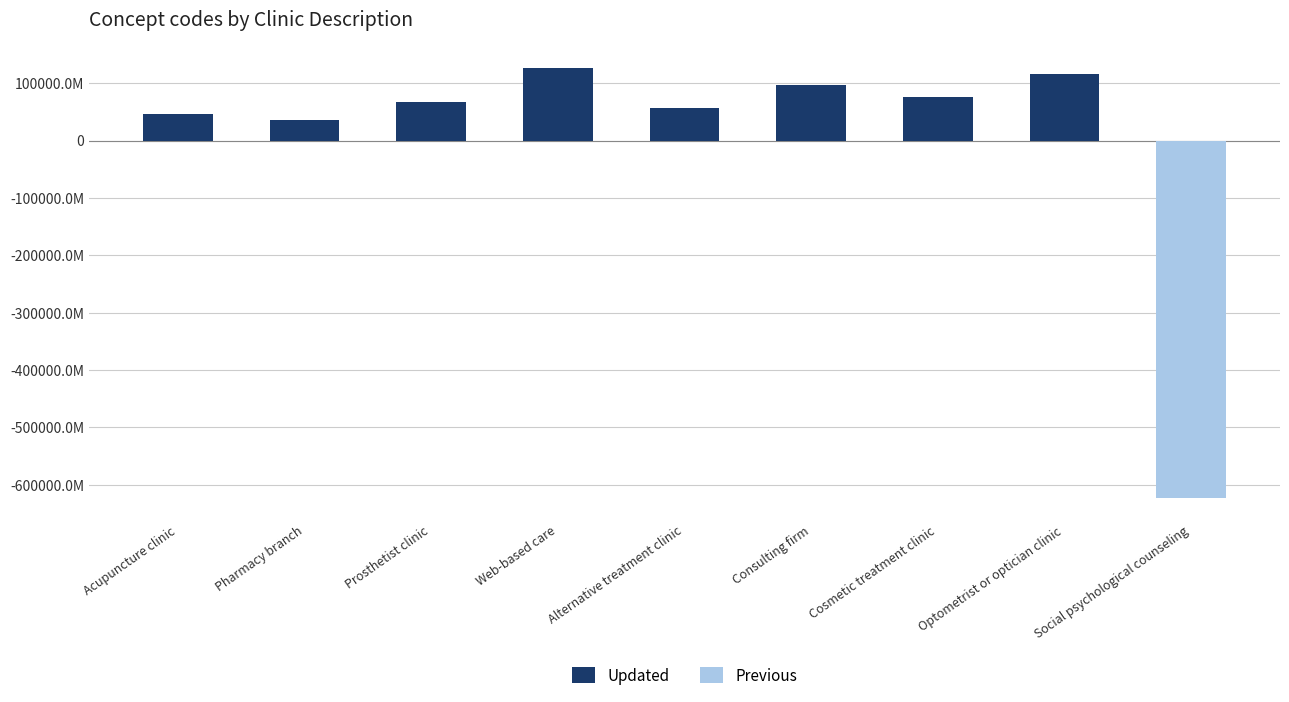

Rank the categories by Previous value from highest to lowest.

Acupuncture clinic, Pharmacy branch, Prosthetist clinic, Web-based care, Alternative treatment clinic, Consulting firm, Cosmetic treatment clinic, Optometrist or optician clinic, Social psychological counseling